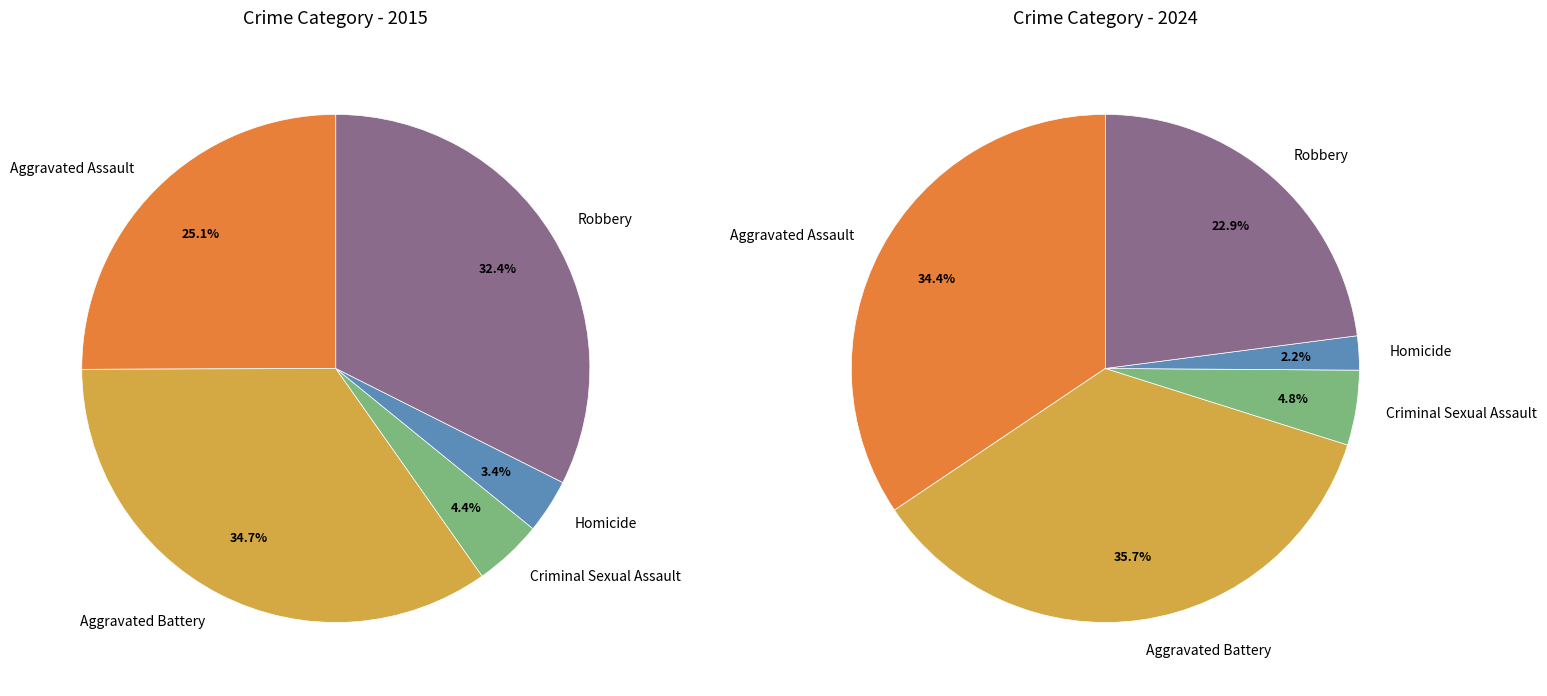

To the nearest percent, what is the average slice percentage?

20%